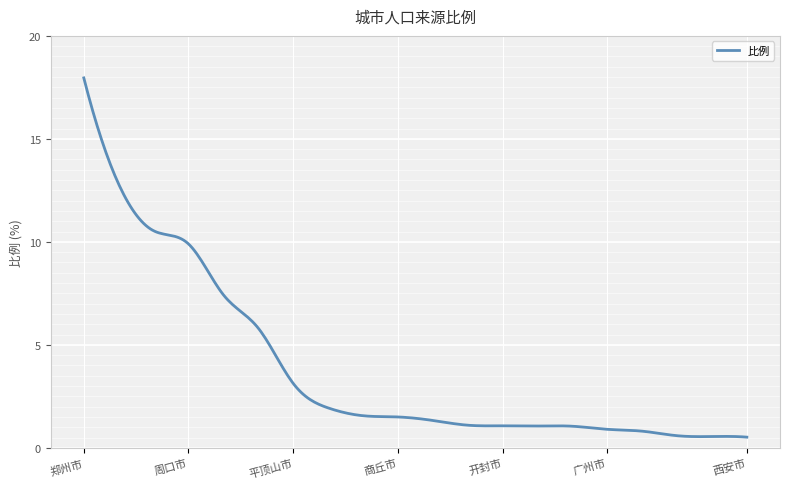

What is the greatest value displayed?

18.0